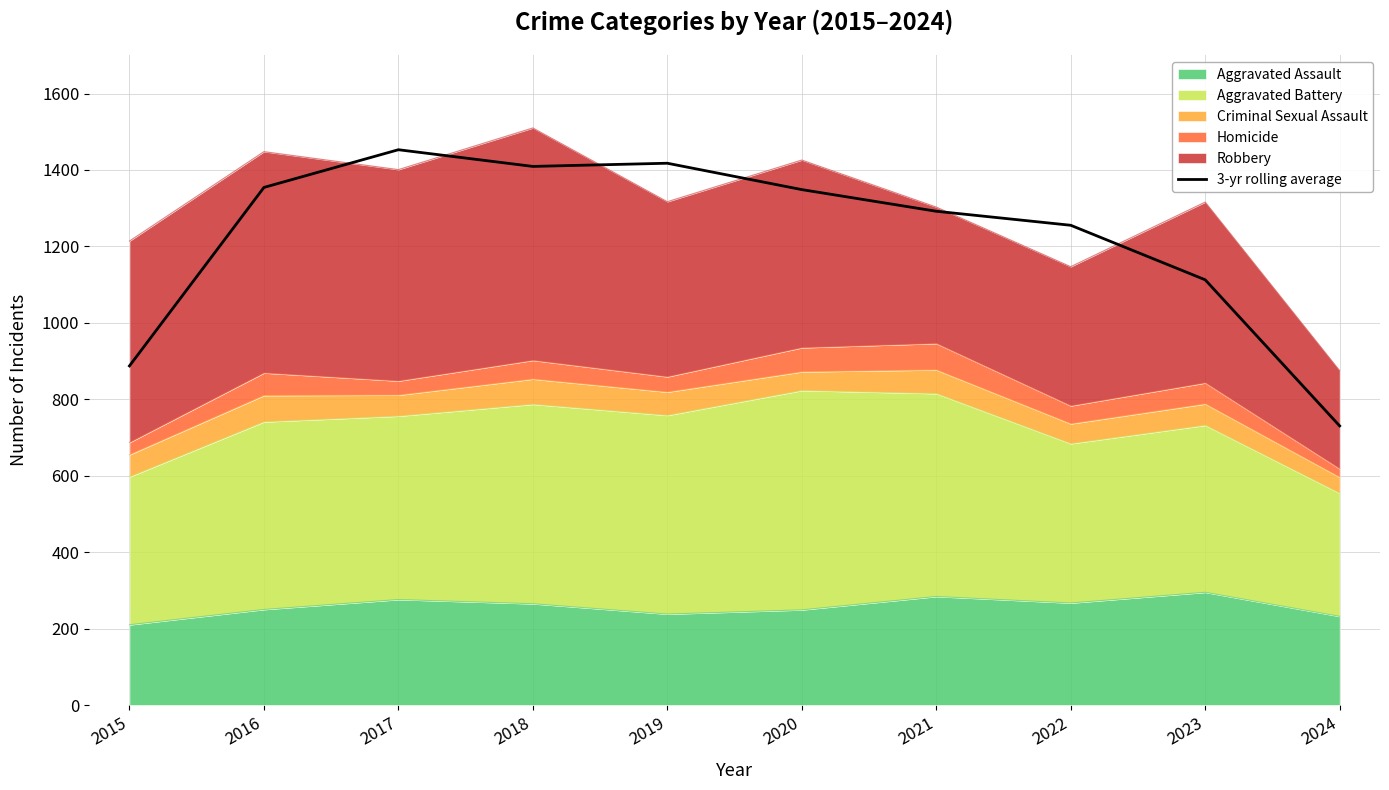

How many interior local valleys (lower than both neighbors) does the data have?

1